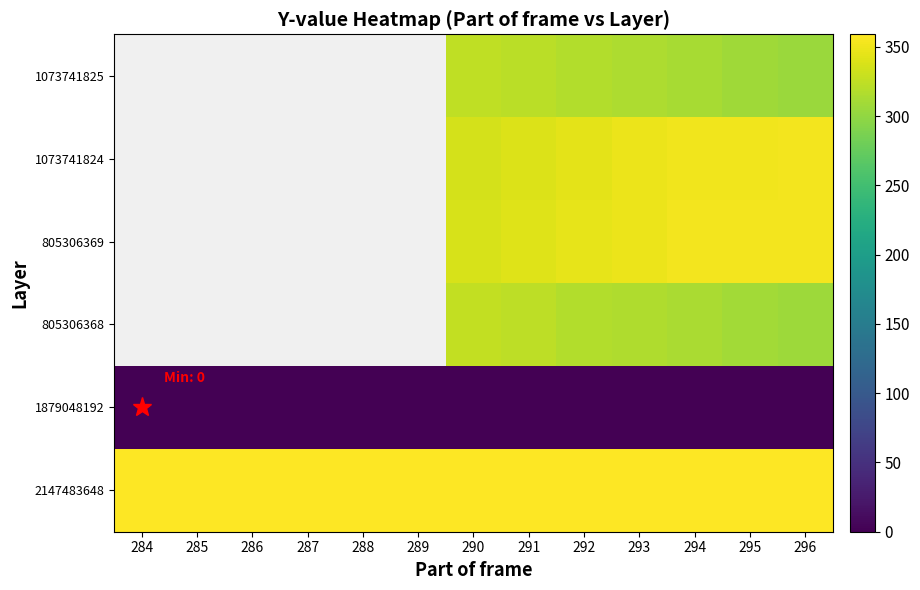

At which category is the sum across all series the highest?

293